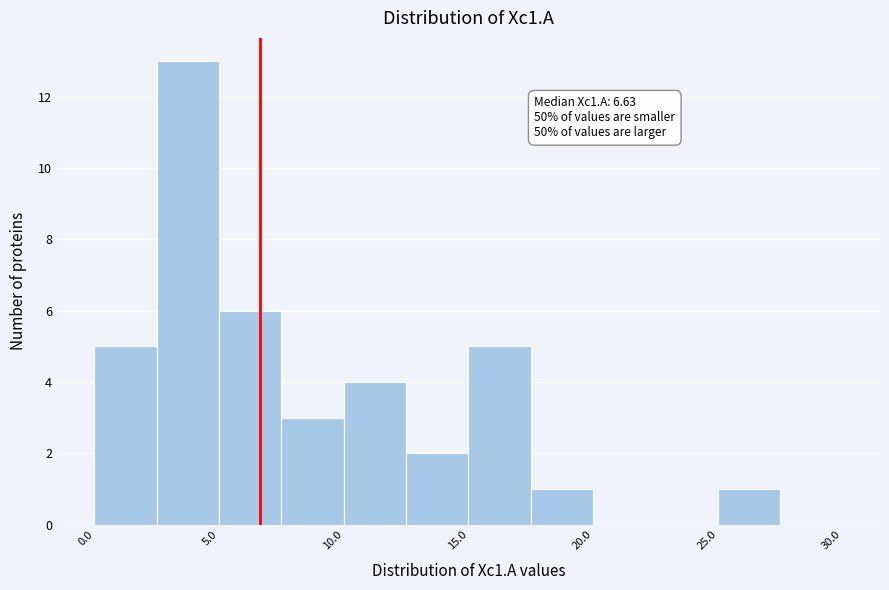

Which range on the x-axis has the tallest bar?

2.5 to 5.0